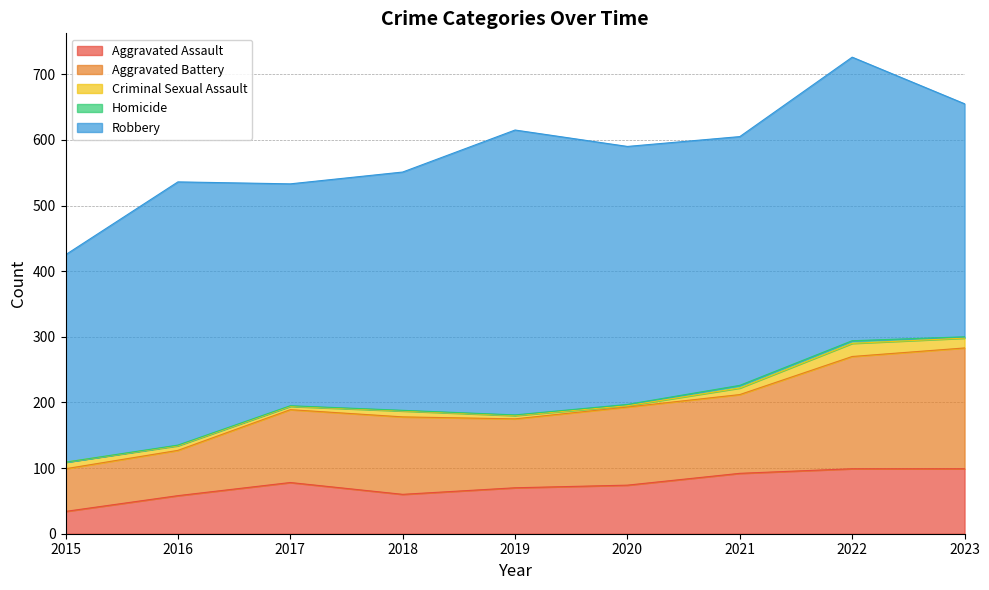

The Robbery series shows 393 at 2020. True or false?

True